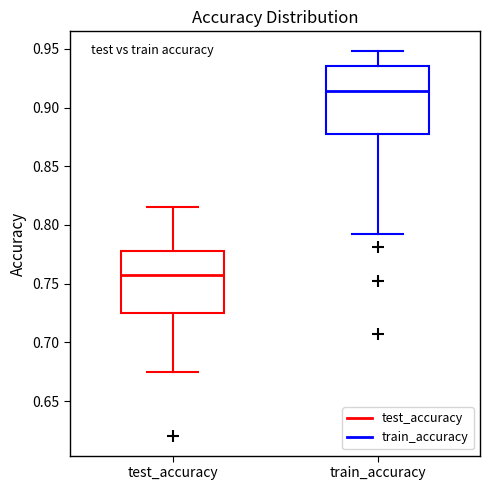

Where does the median line of the box for test_accuracy sit on the y-axis? The values are not printed on the chart, so give them approximately, as read against the axis.

0.760